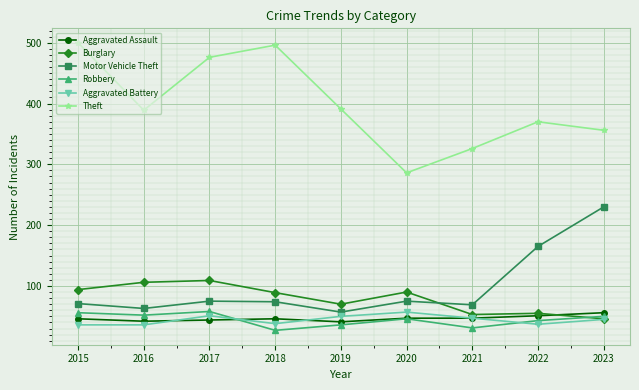

True or false: Theft has more than 1 interior local peaks.

True